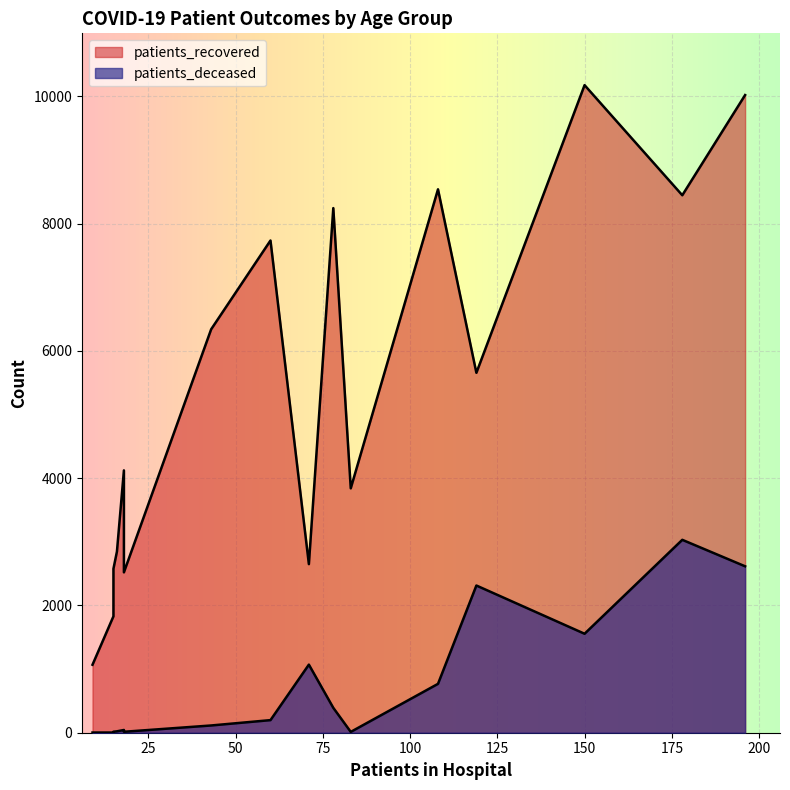

True or false: patients_recovered and patients_deceased intersect in this chart.

False